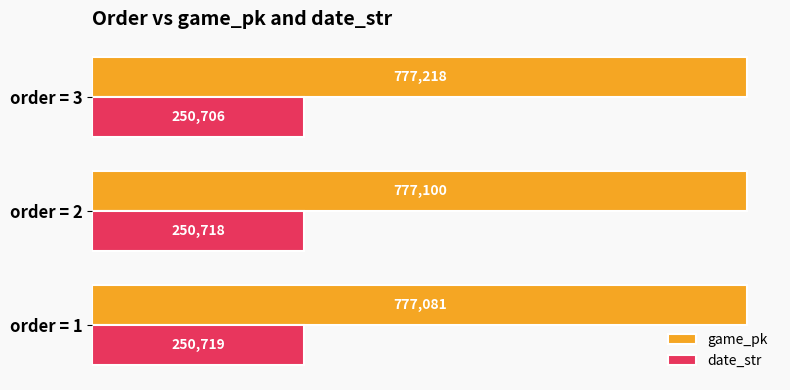

What is the sum of all game_pk values?

2331399